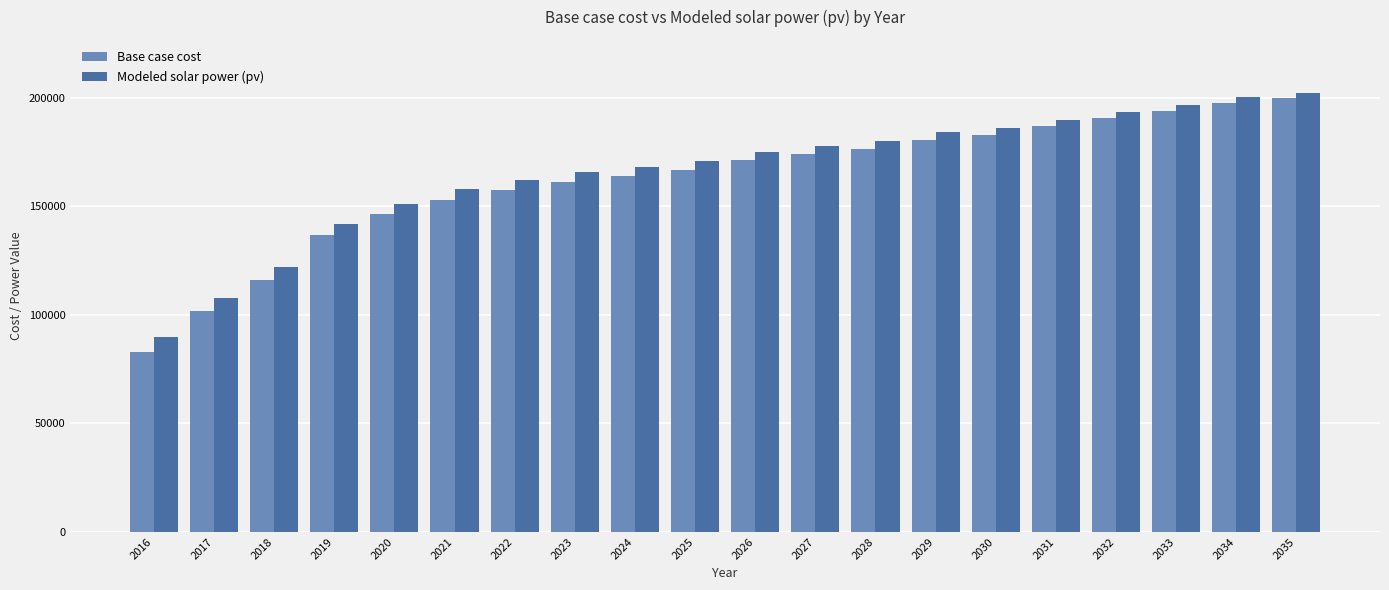

What is the difference between the Modeled solar power (pv) values at 2023 and 2028?

14309.3